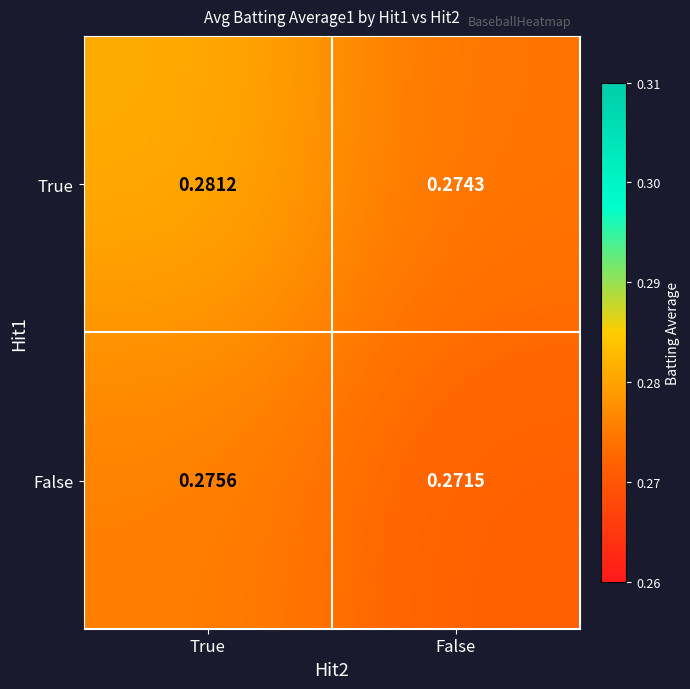

Is the value of True at True greater than the value of False at False?

Yes